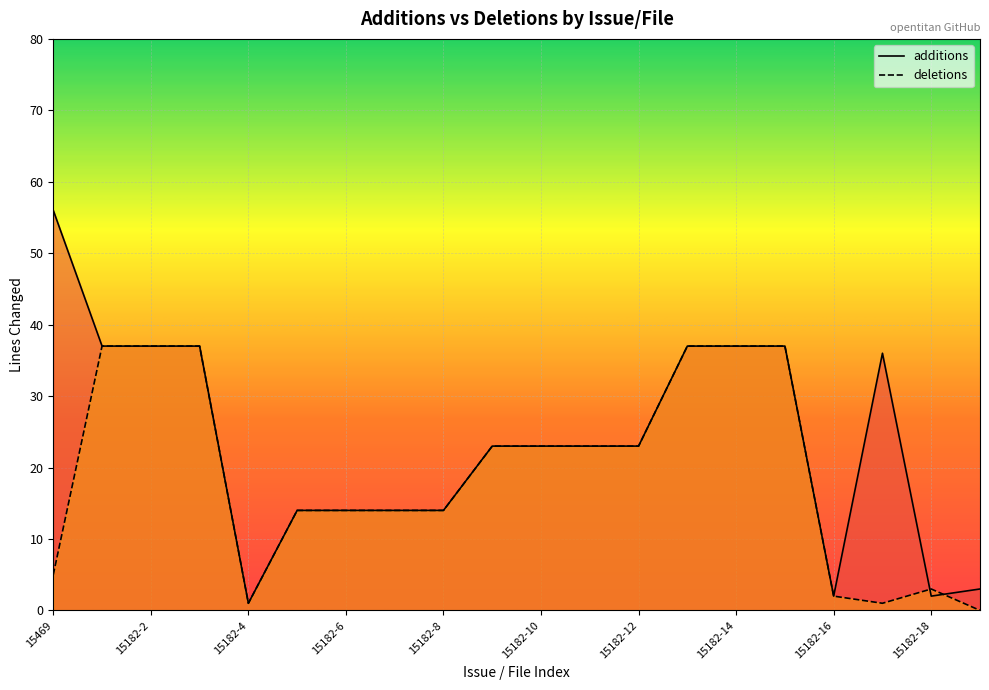

What is the value of the additions point at the 10th from the left?

23